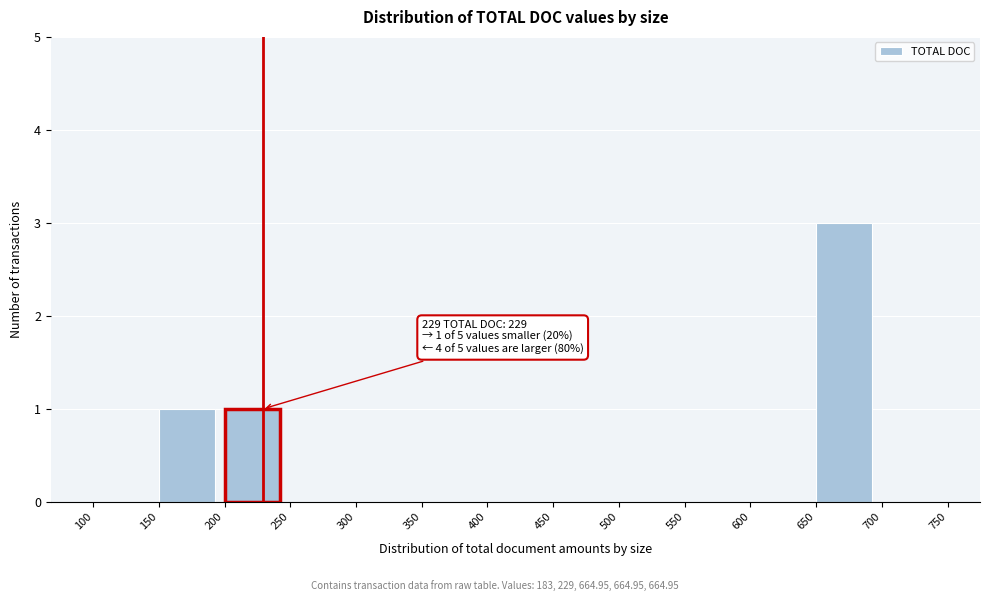

Which range on the x-axis has the tallest bar?

650 to 700